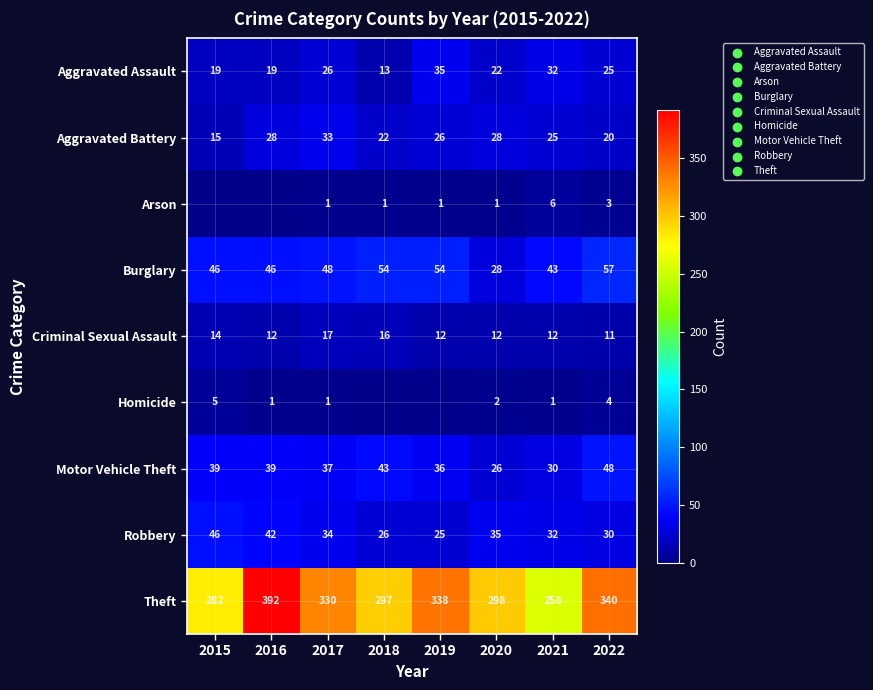

The Arson series shows 1 at 2019. True or false?

True